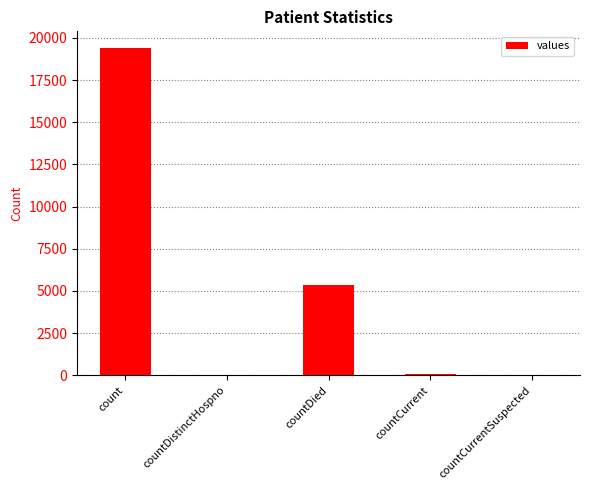

At which label is the value closest to 9710?

countDied